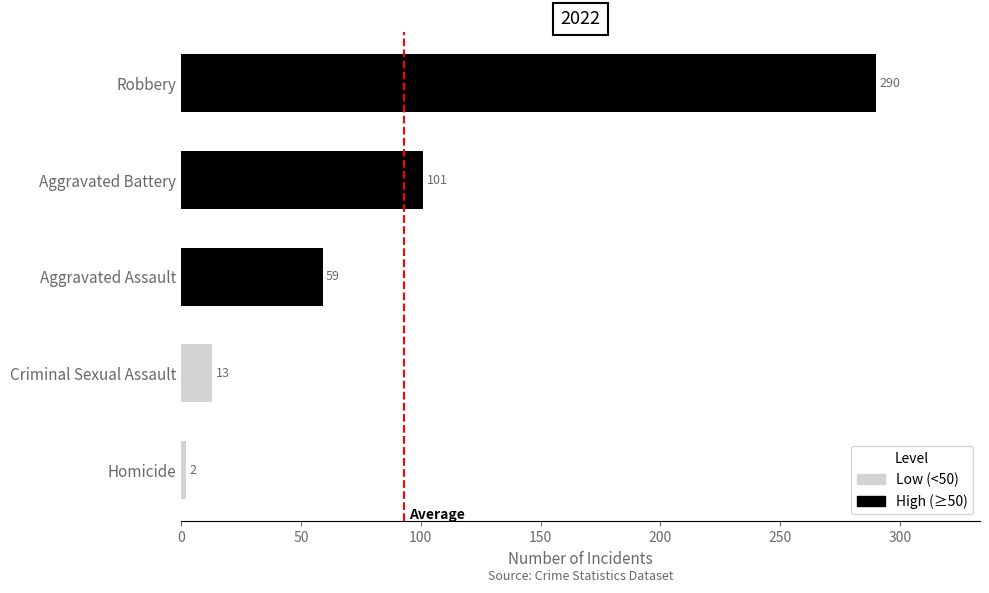

The chart shows a value of 151 at Aggravated Battery. True or false?

False